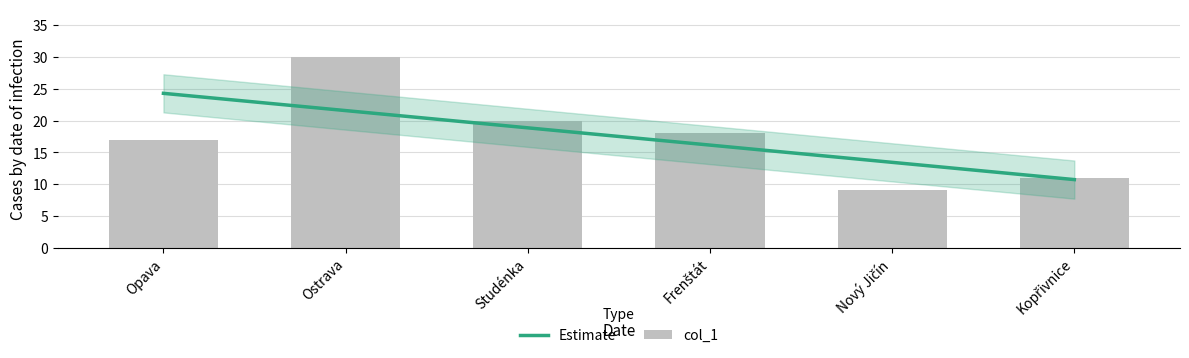

Are the bars grouped side by side (vs. stacked)?

No